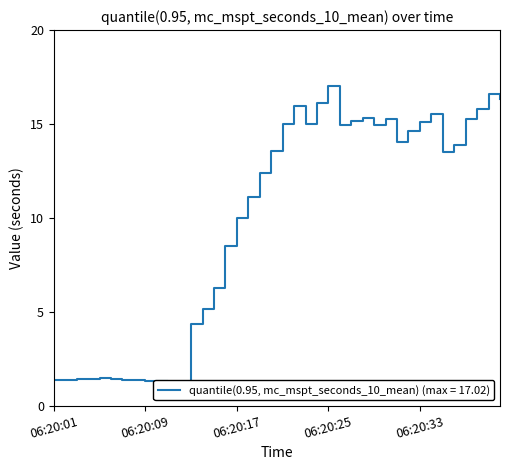

What is the change in value from 06:20:06 to 06:20:39?

+15.2